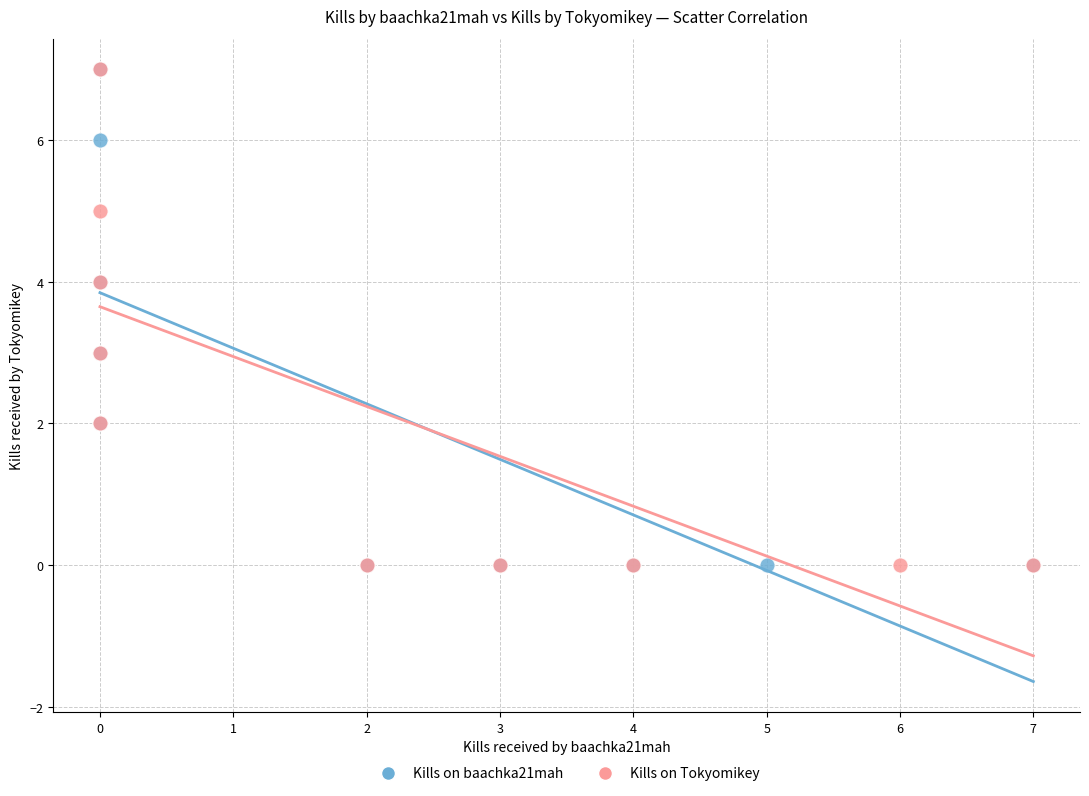

What are all the series names shown in the legend?

Kills on baachka21mah, Kills on Tokyomikey